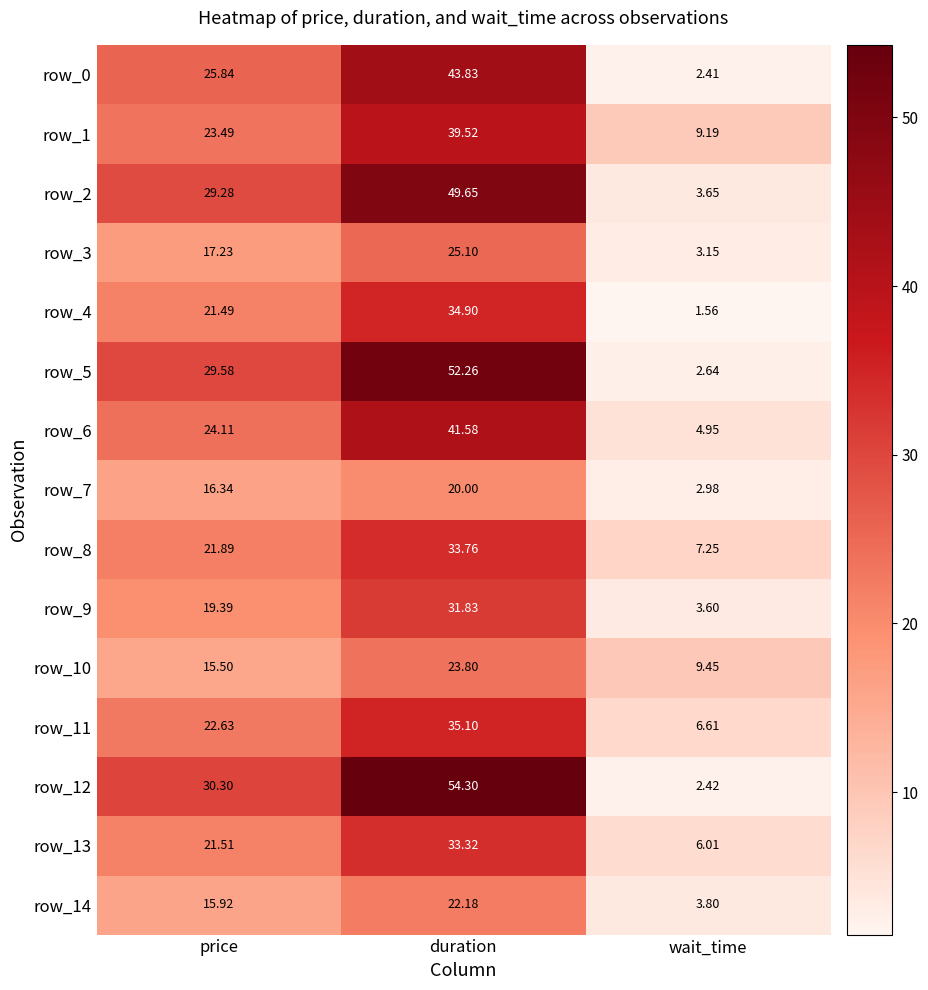

Where does the row_8 series first go above 21?

price